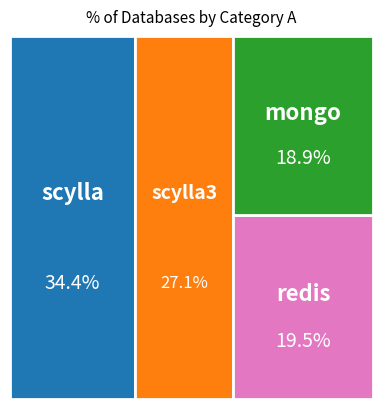

What percentage is the redis slice, to the nearest percent?

20%